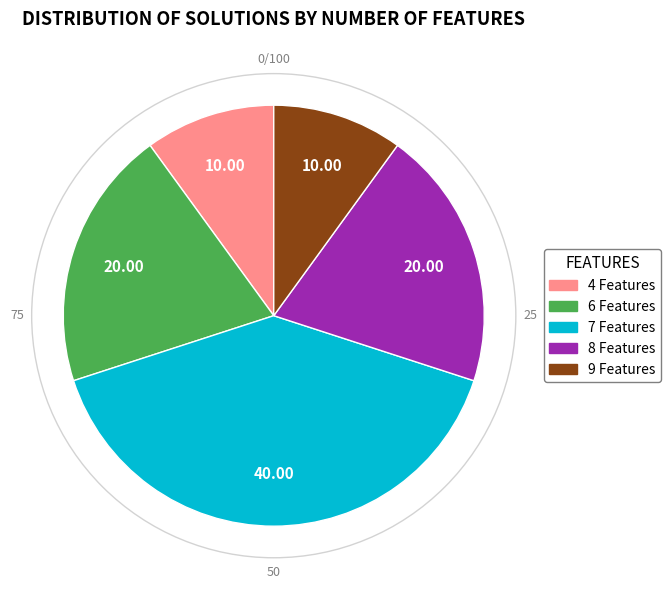

Count the number of slices in the pie.

5